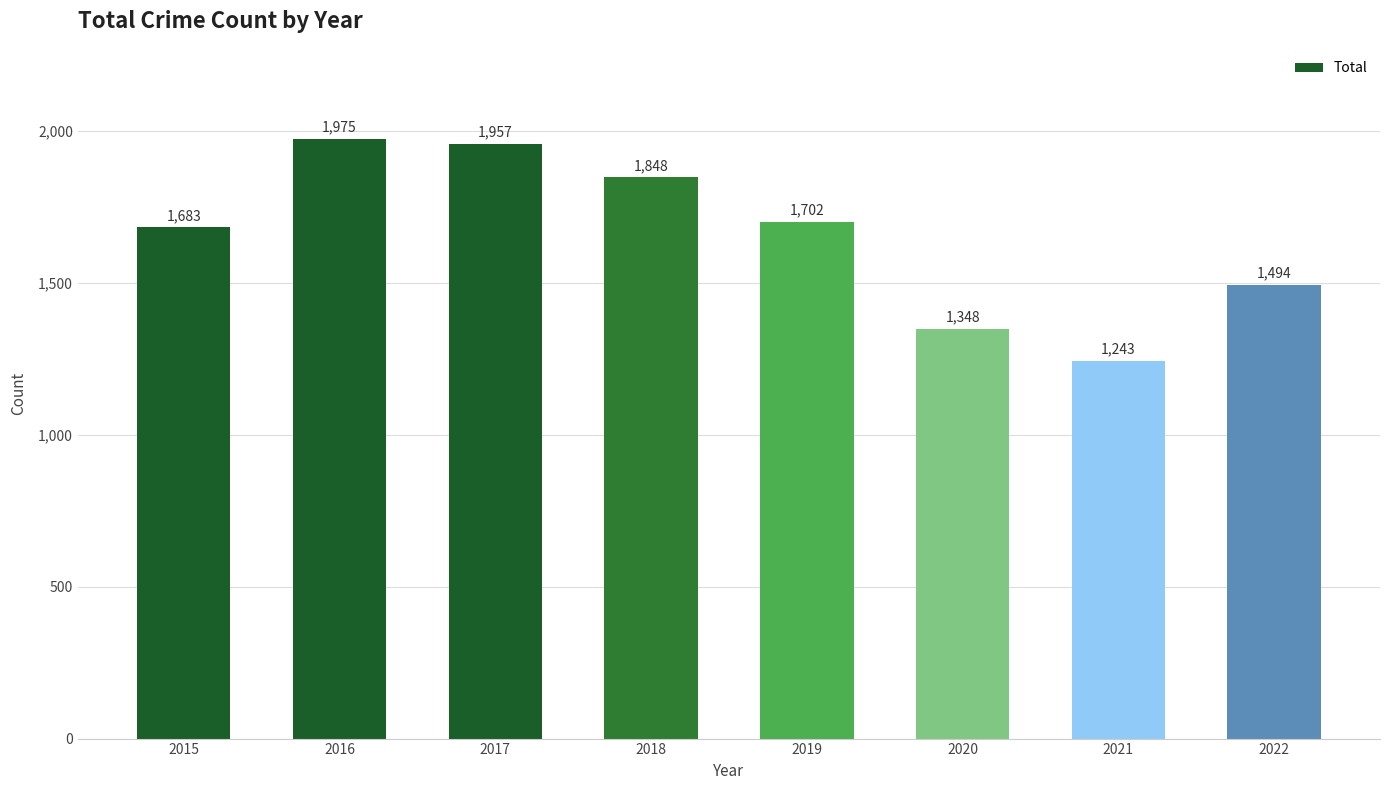

Are the bars horizontal?

No